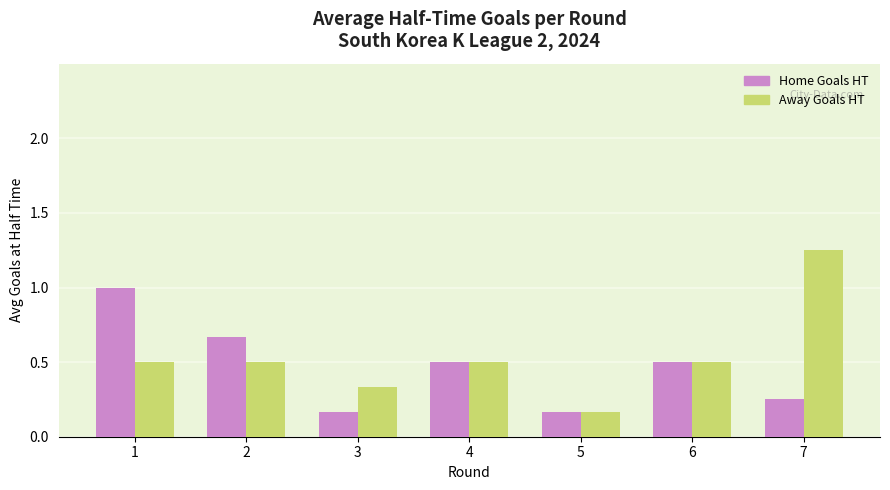

List the series in order of their peak value, lowest first.

Home Goals HT, Away Goals HT